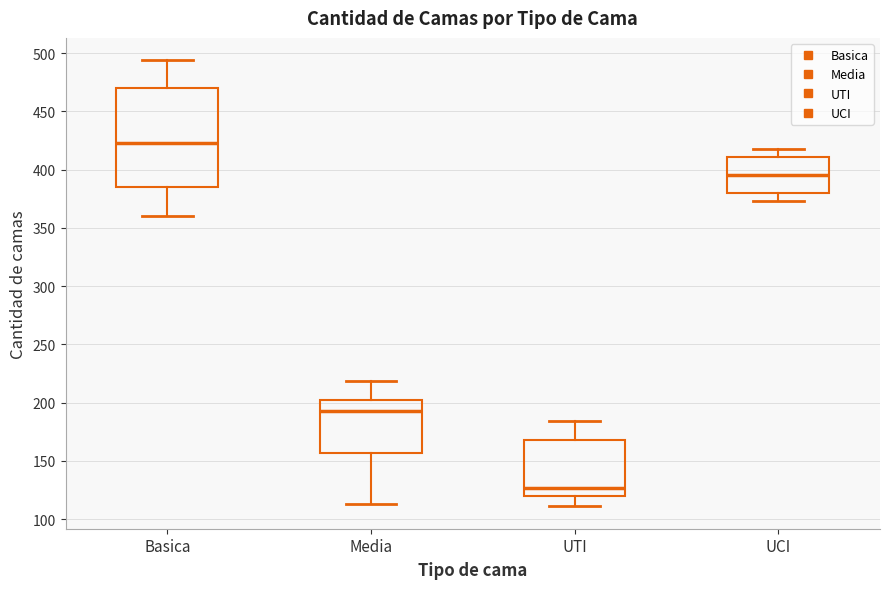

Which box's median line is the highest?

Basica